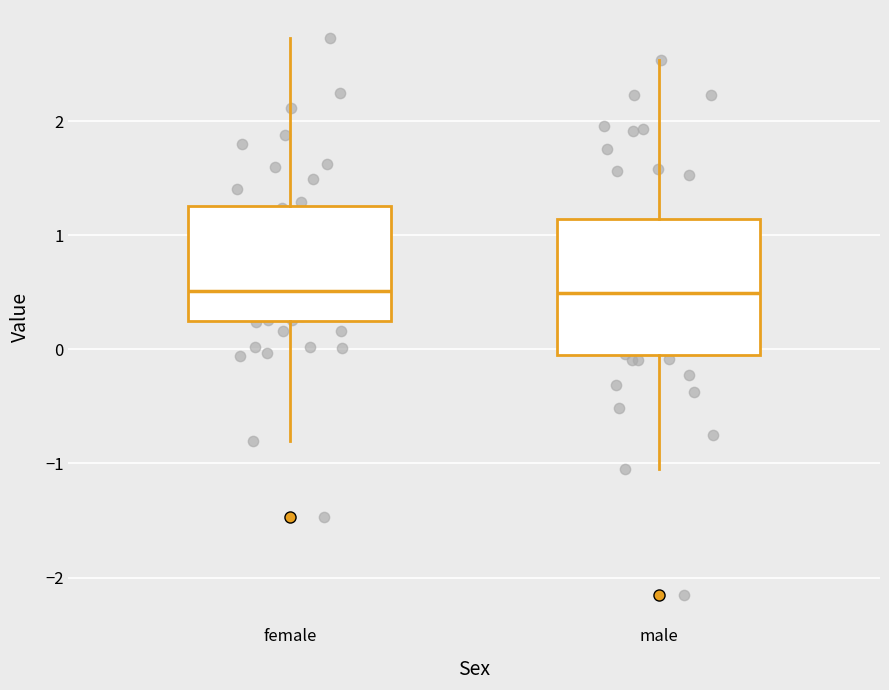

Reading left to right, read every box against the y-axis: the position of its median line, the range the box covers, and the ends of its whiskers. The values are not printed on the chart, so give them approximately, as read against the axis.

female: median 0.5, box 0.3 to 1.3, whiskers -0.8 to 2.7
male: median 0.5, box 0.0 to 1.1, whiskers -1.0 to 2.5